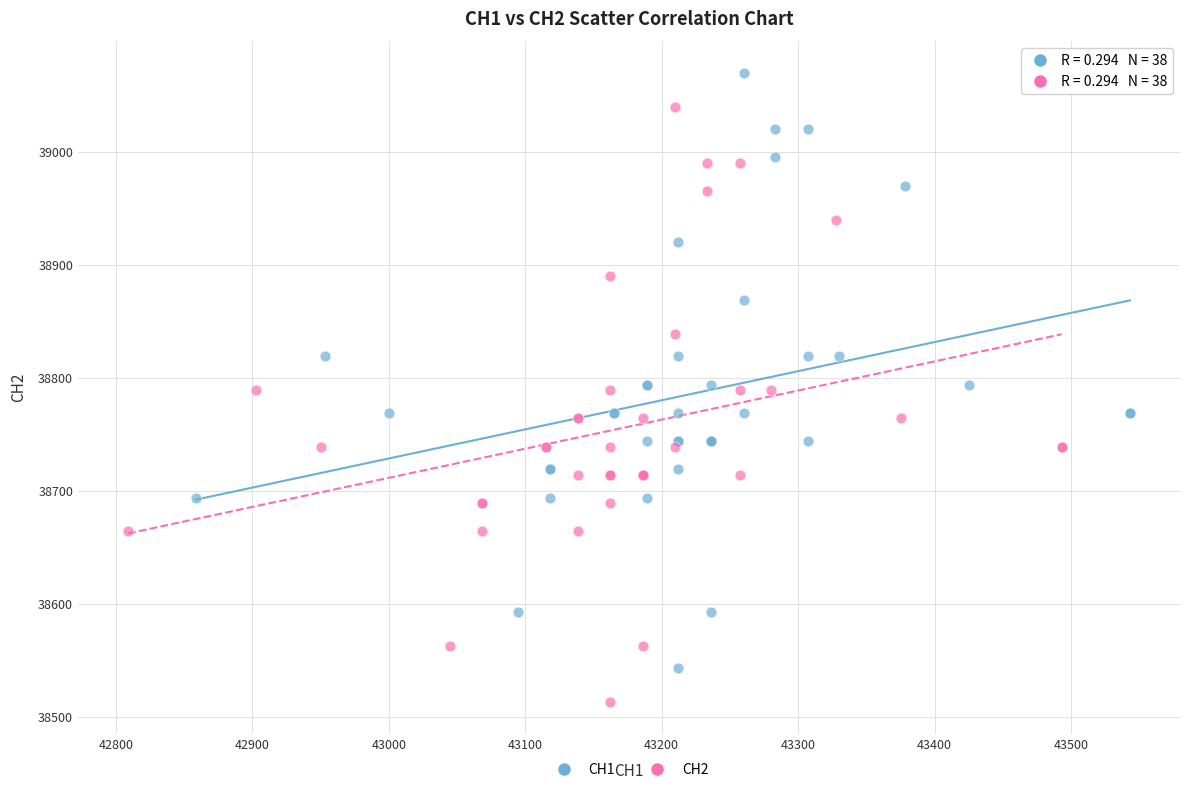

Which series contains the lowest Y value?

CH2